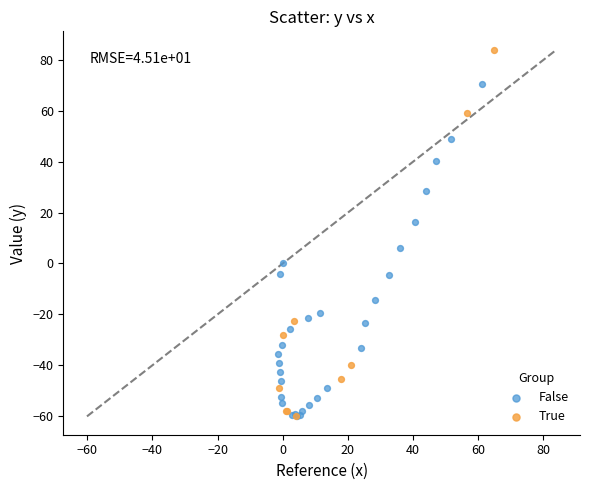

Which series contains the highest Y value?

True